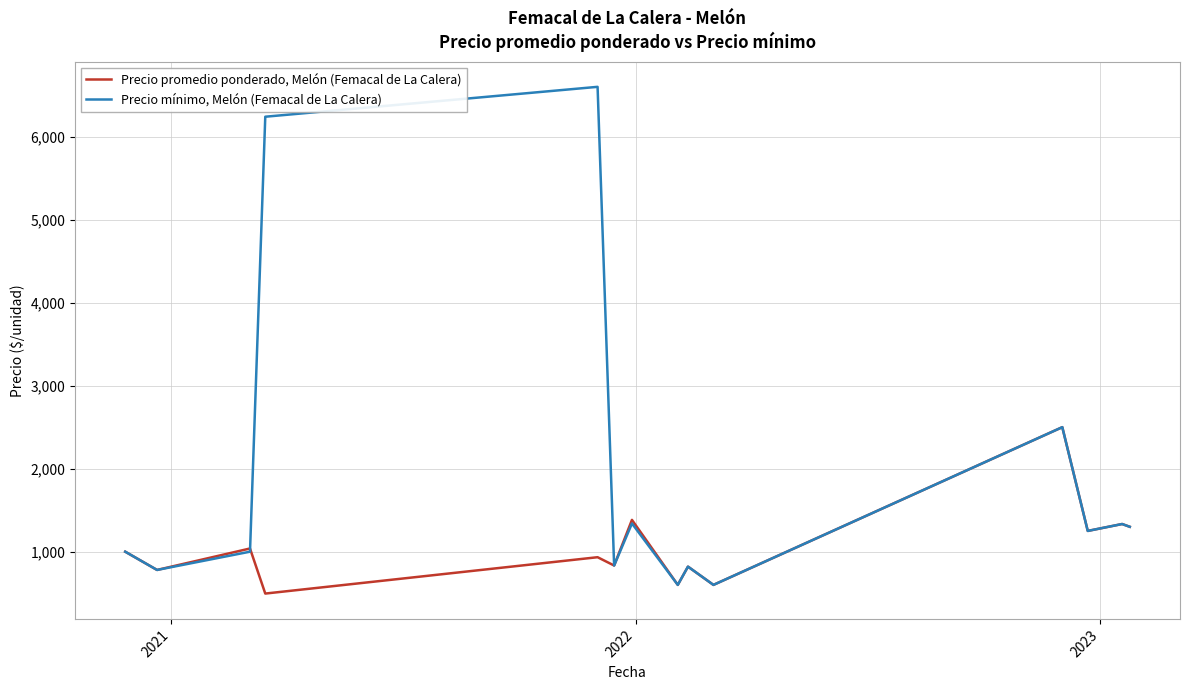

What is the minimum value shown in the chart?

495.5